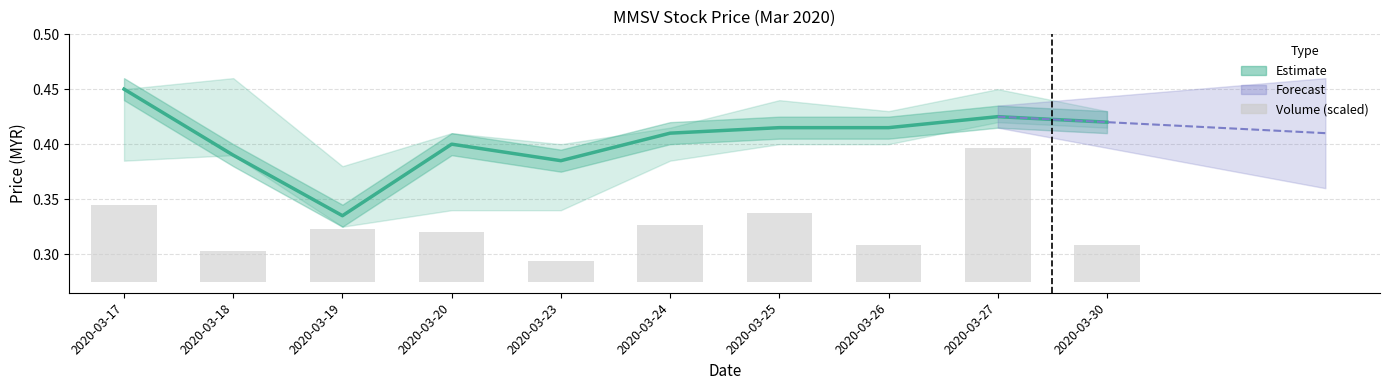

At which label does close reach its peak?

2020-03-17